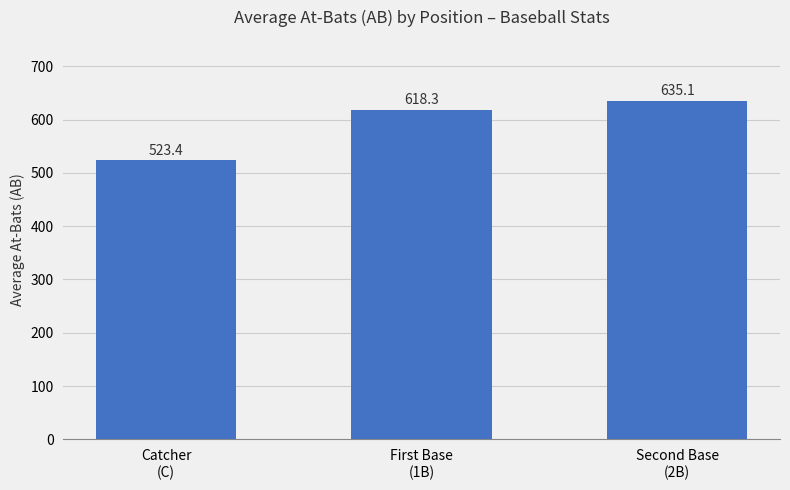

What is the maximum value shown in the chart?

635.1